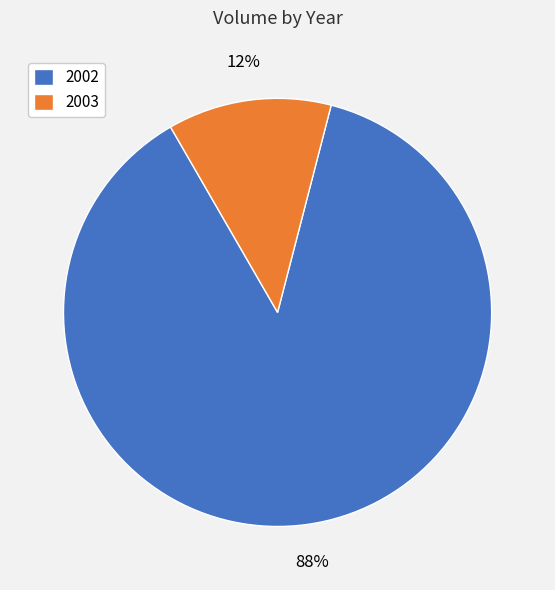

To the nearest percent, what portion does 2003 represent?

12%